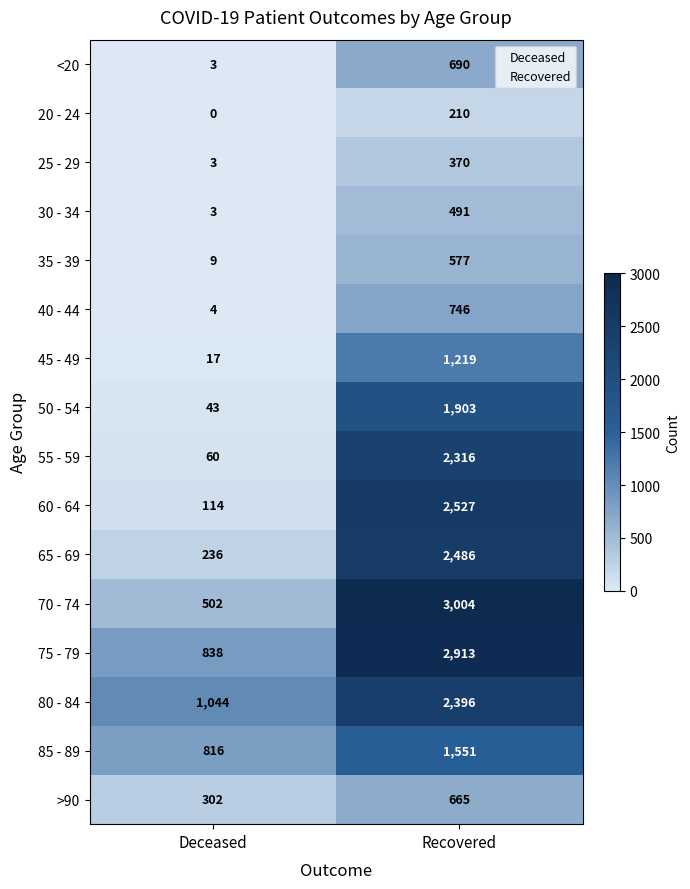

Rank the categories by 30 - 34 value from highest to lowest.

Recovered, Deceased